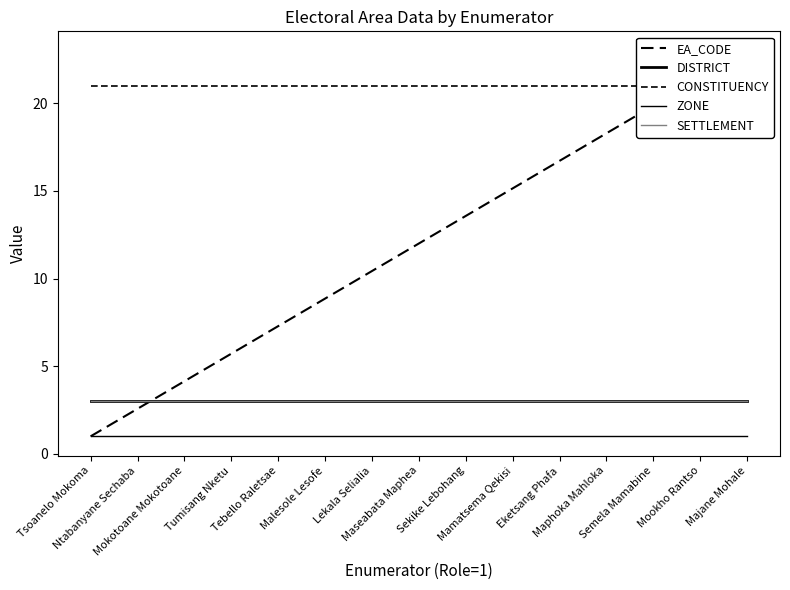

At how many categories does at least one series exceed 13?

15